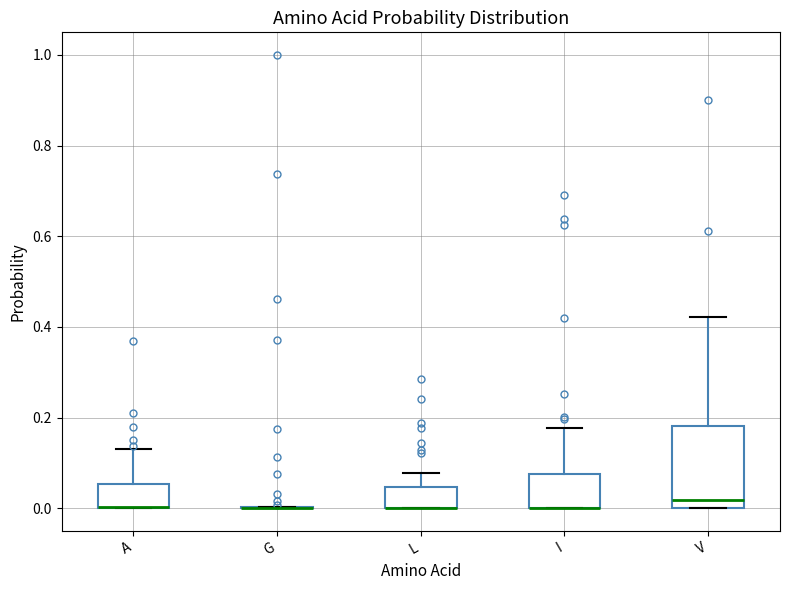

Reading left to right, read every box against the y-axis: the position of its median line, the range the box covers, and the ends of its whiskers. The values are not printed on the chart, so give them approximately, as read against the axis.

A: median 0.00 (drawn on the box's lower edge), box 0.00 to 0.06, whiskers 0.00 to 0.14
G: box collapsed to a line at 0.00, whiskers 0.00 to 0.00
L: median 0.00 (drawn on the box's lower edge), box 0.00 to 0.04, whiskers 0.00 to 0.08
I: median 0.00 (drawn on the box's lower edge), box 0.00 to 0.08, whiskers 0.00 to 0.18
V: median 0.02, box 0.00 to 0.18, whiskers 0.00 to 0.42